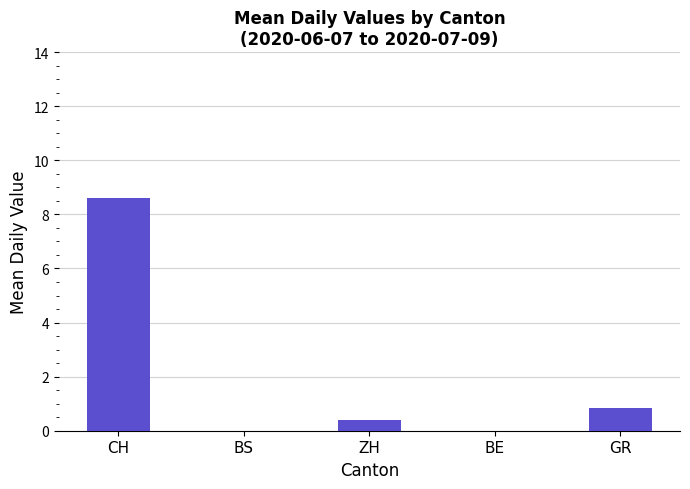

What is the maximum value shown in the chart?

8.6